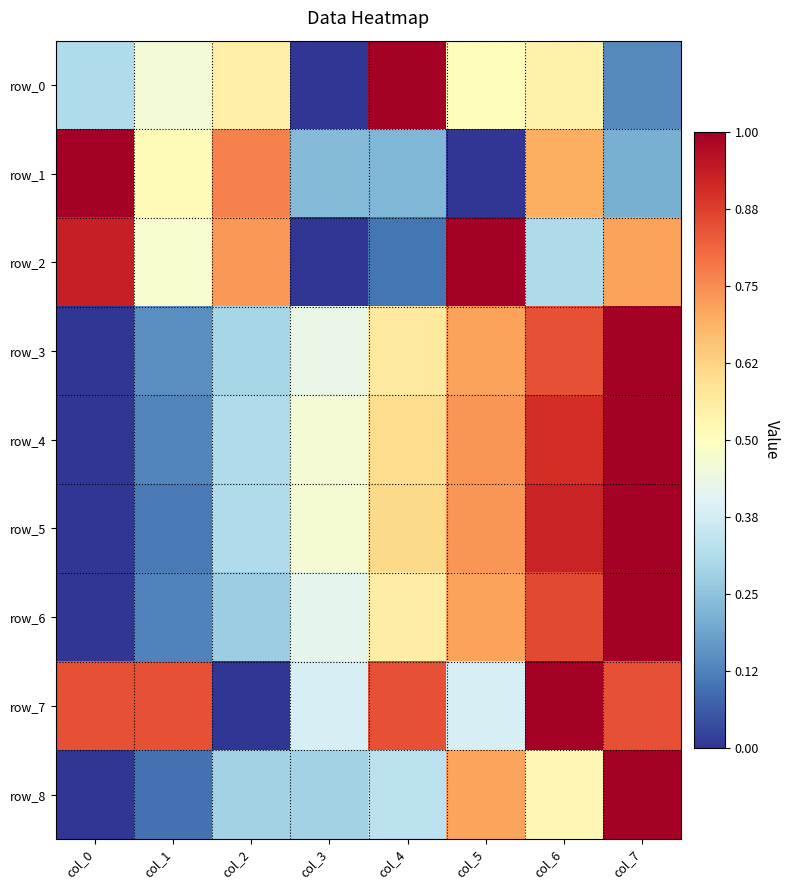

True or false: row_6 has a value of 0.1 at col_1.

False